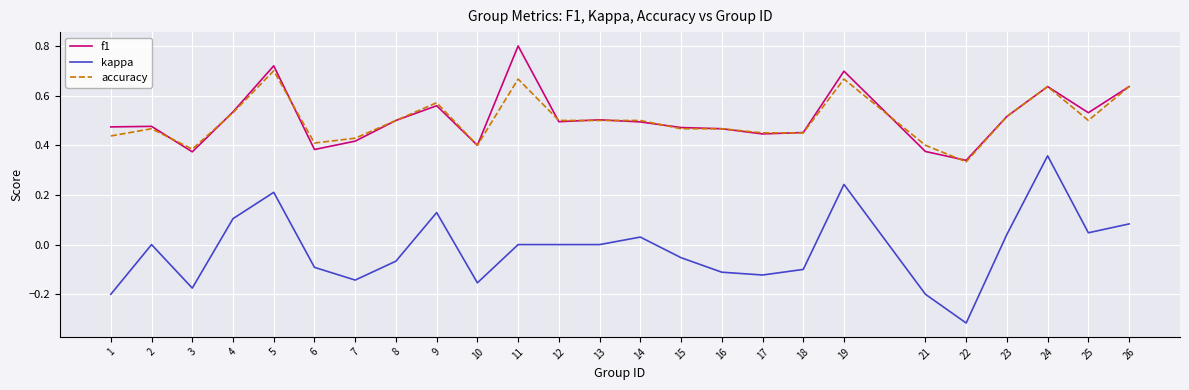

Is the value of f1 at 5 greater than the value of kappa at 5?

Yes